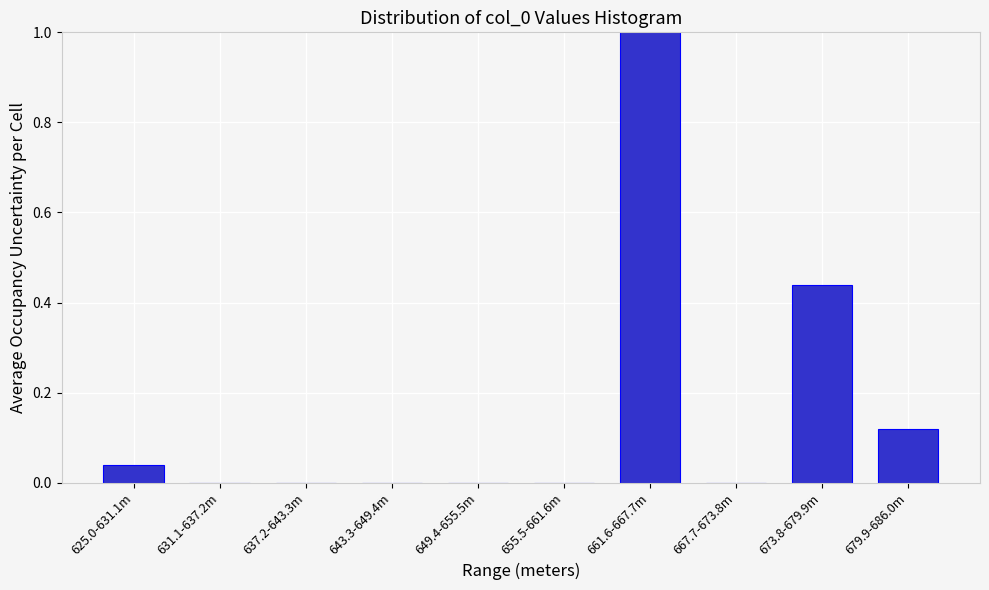

The value at 631.1-637.2m is 0.0. True or false?

True